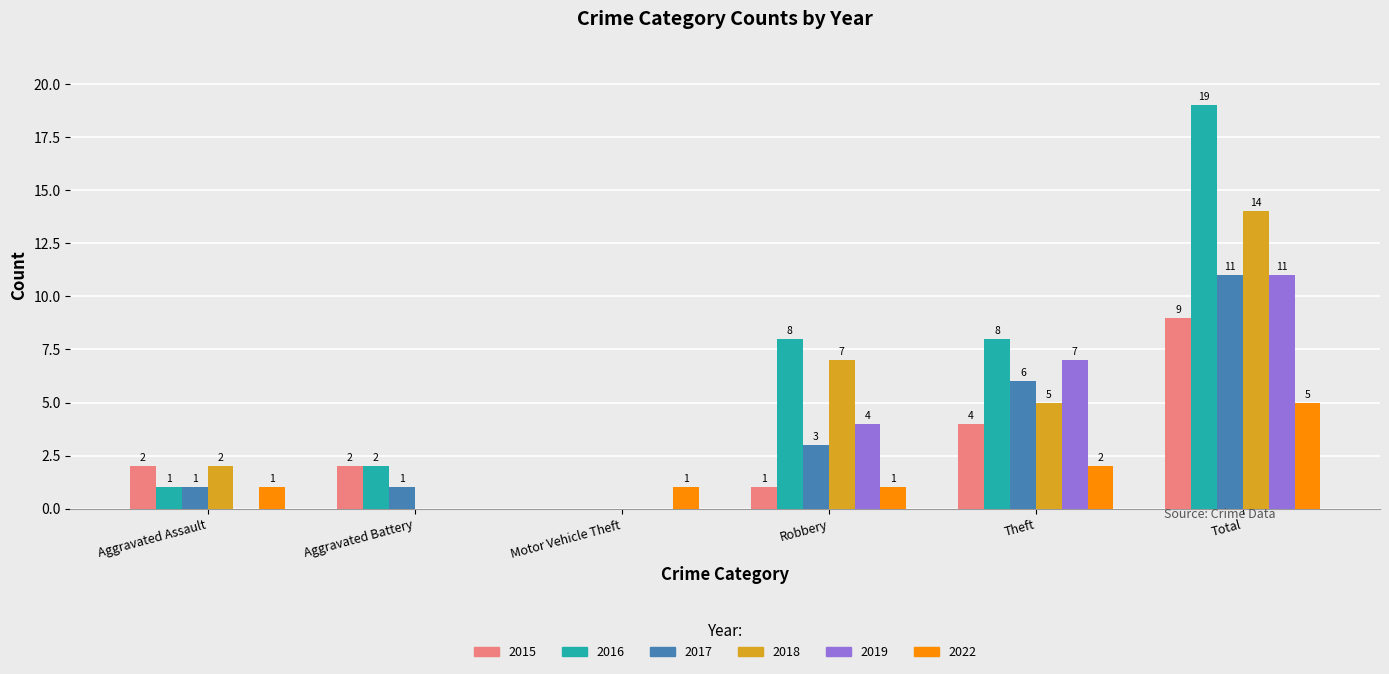

Is the value of 2016 at Robbery greater than the value of 2019 at Aggravated Assault?

Yes